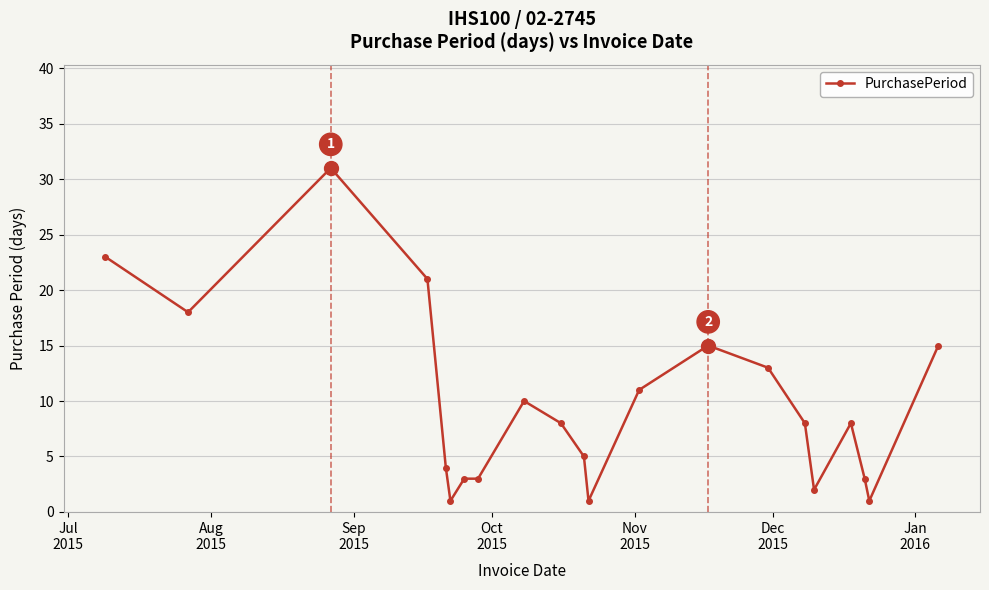

What is the value of the 20th point from the left?

1